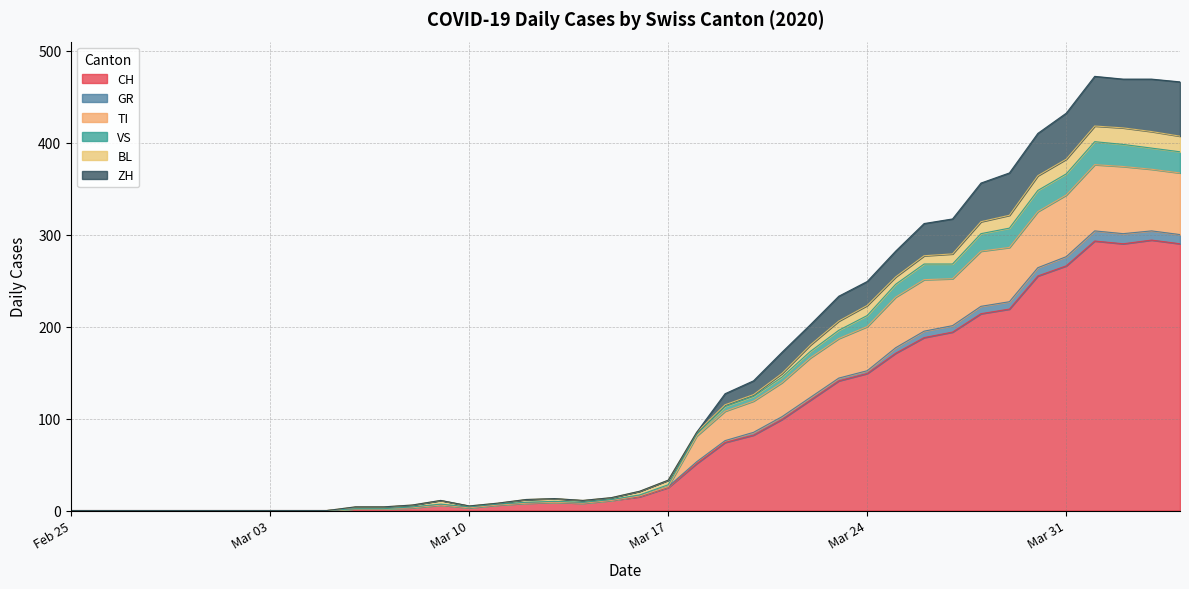

What is the maximum value for ZH?

59